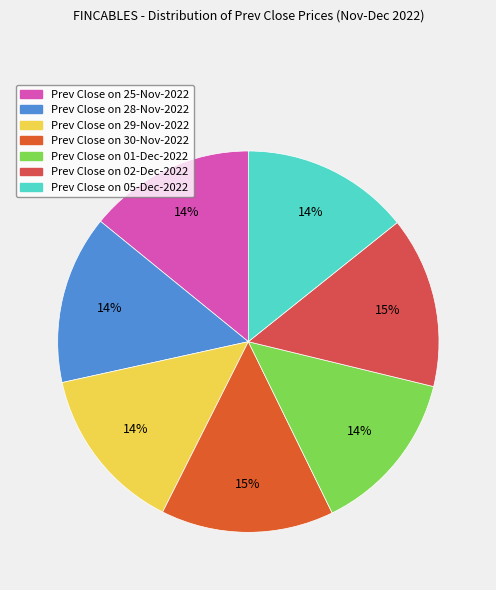

Is there a majority slice in this chart?

No